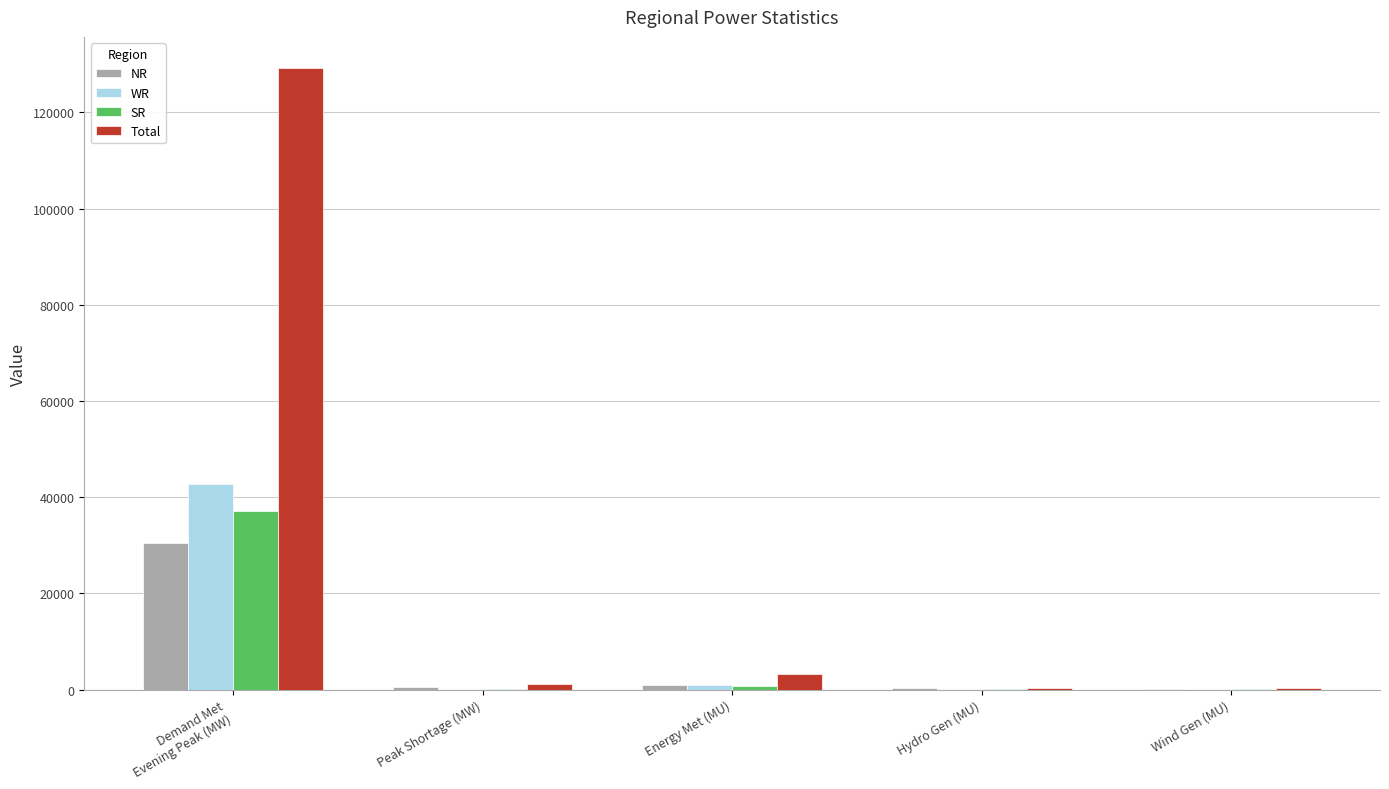

Is it true that Total equals 3156 at Energy Met (MU)?

True